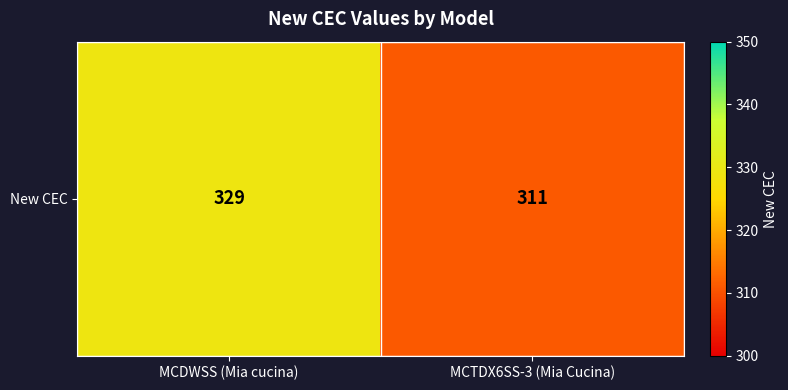

Is it true that the value at MCDWSS (Mia cucina) is 329?

True